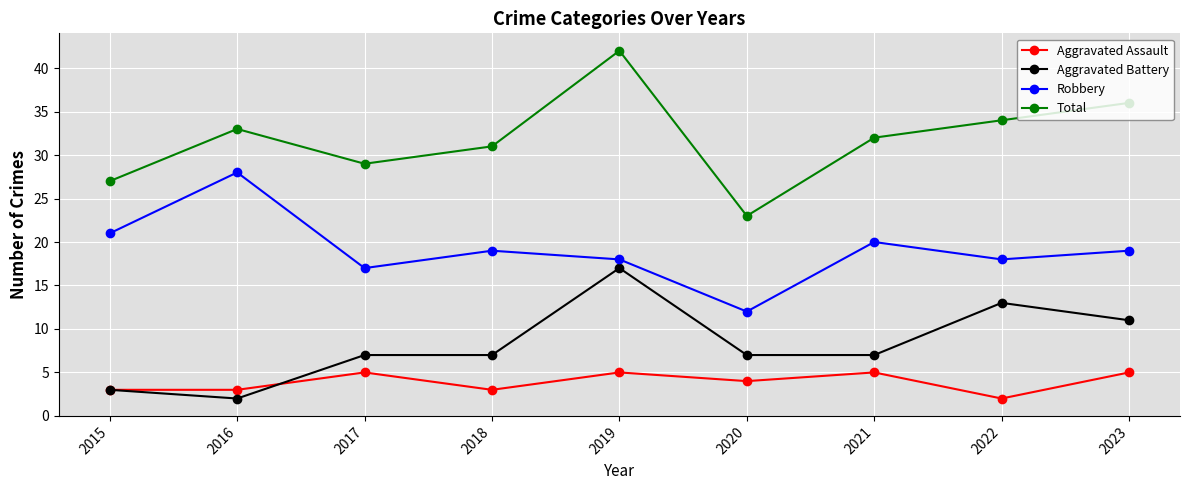

Is the value of Total at 2019 greater than the value of Robbery at 2021?

Yes